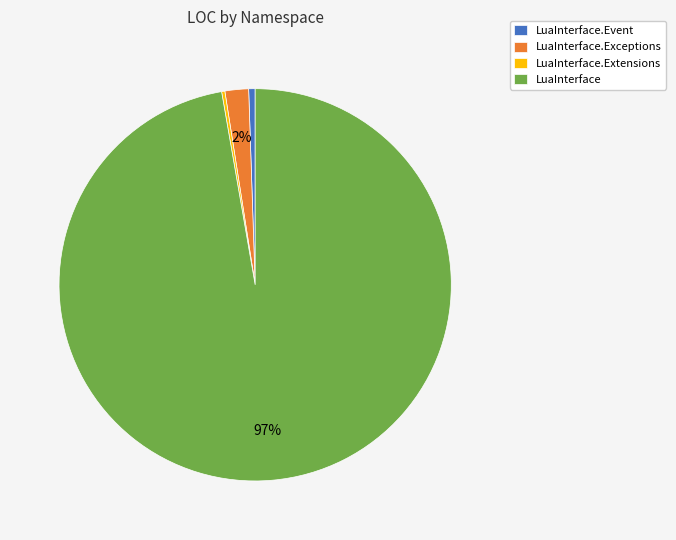

Which slice is the largest?

LuaInterface